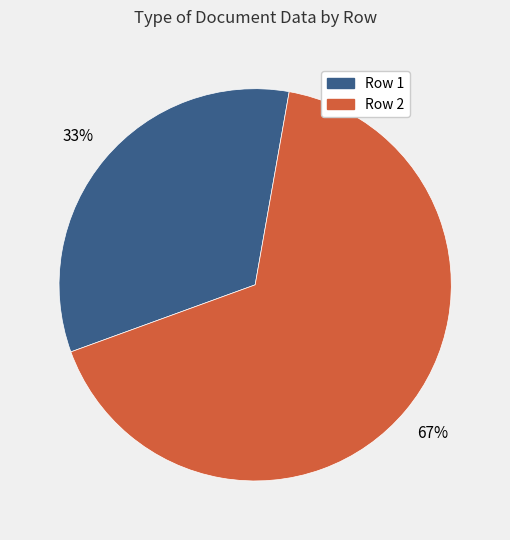

What is the largest slice in the pie chart?

Row 2